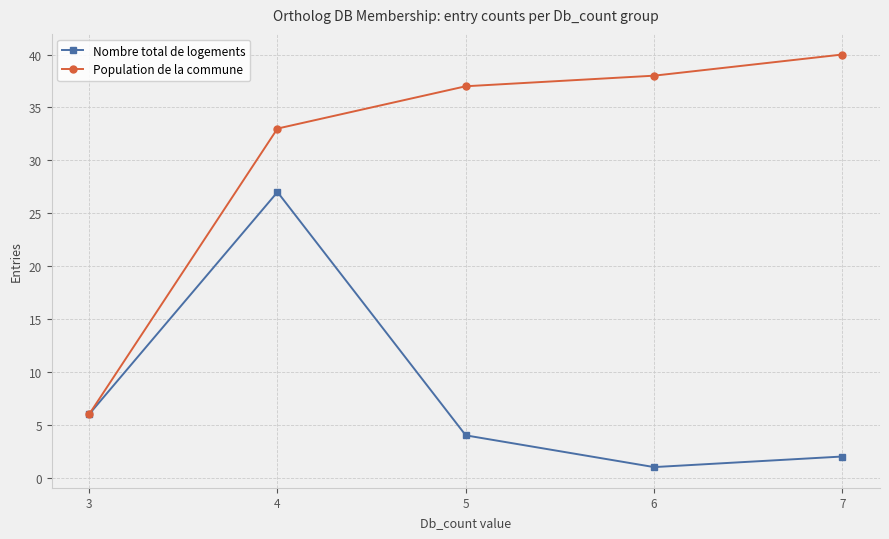

Is this an area chart (filled region under the line)?

No